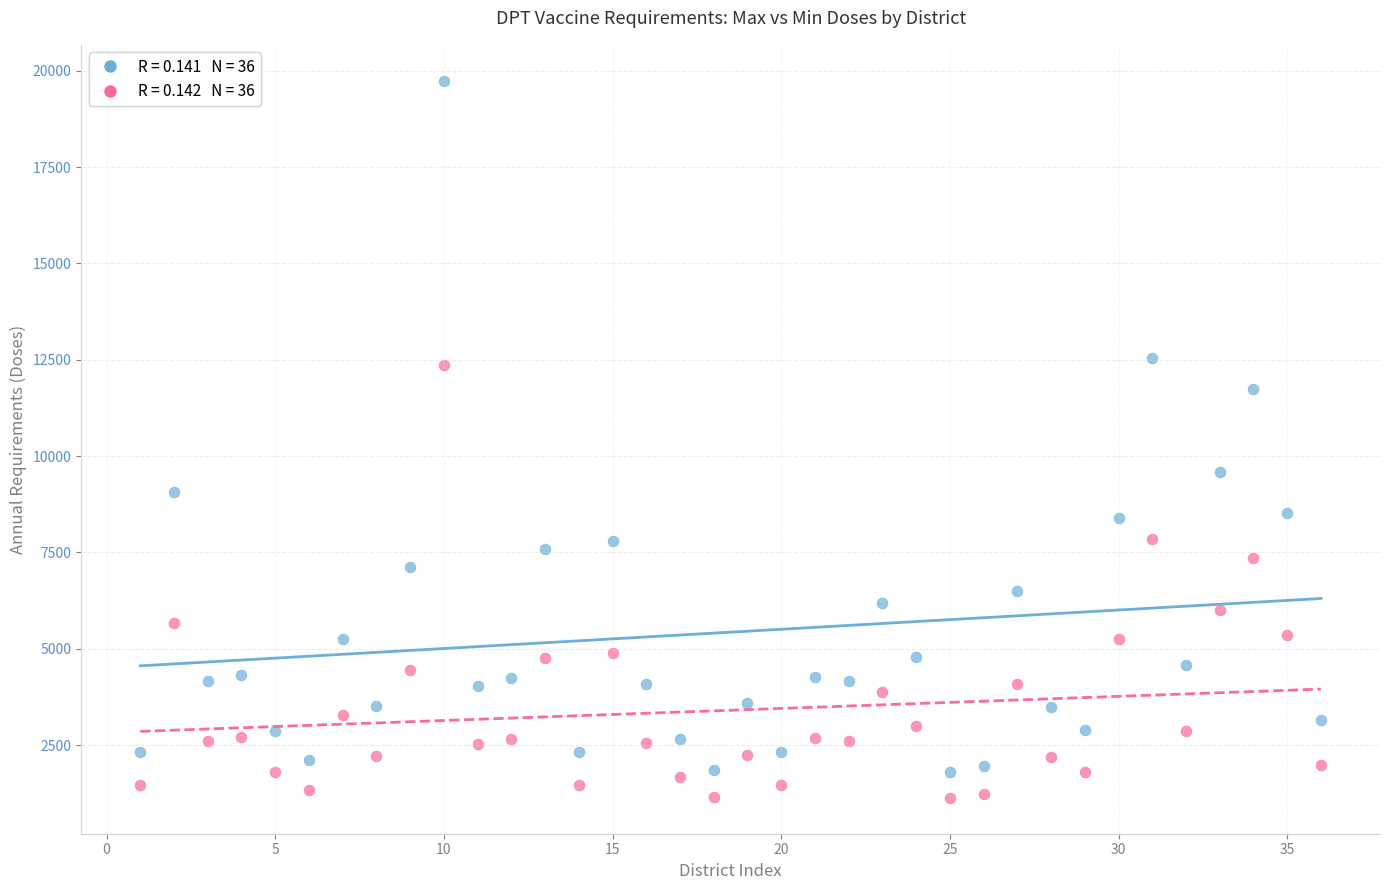

Across all data points, what is the range of Y values (max minus min)?

18610